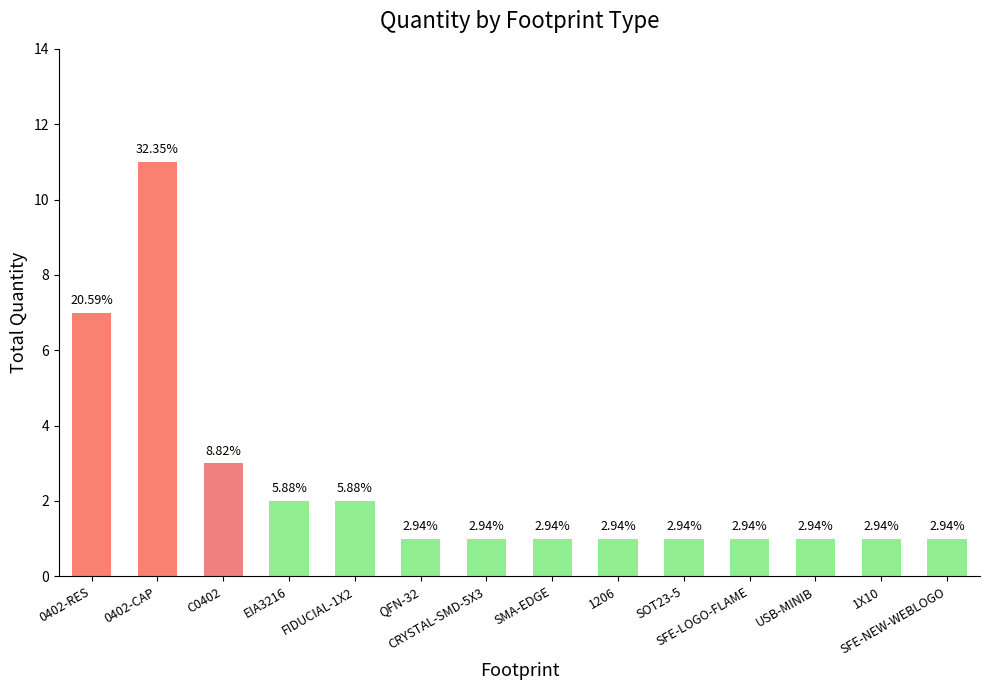

What is the label of the 10th bar from the right?

FIDUCIAL-1X2